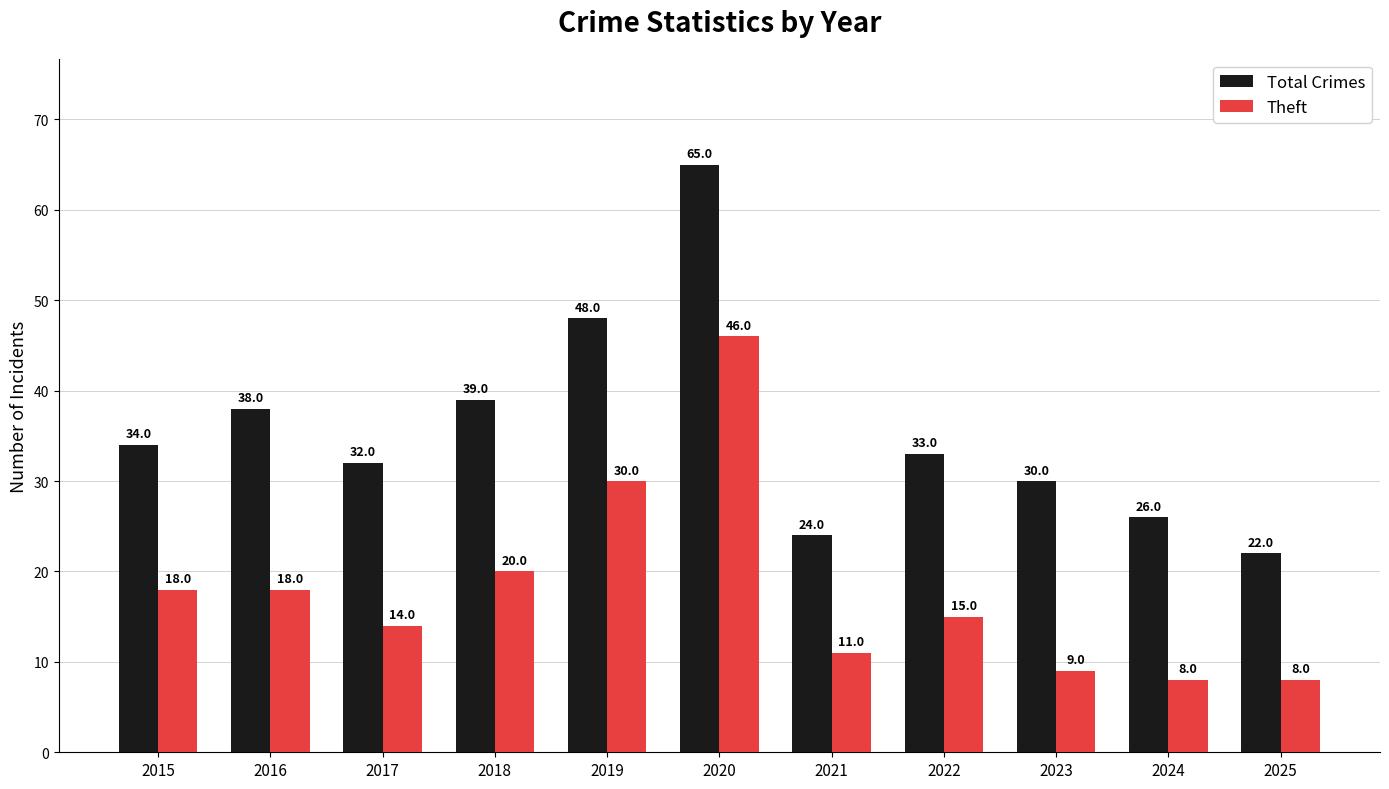

What is the sum of the Total Crimes values at 2019 and 2023?

78